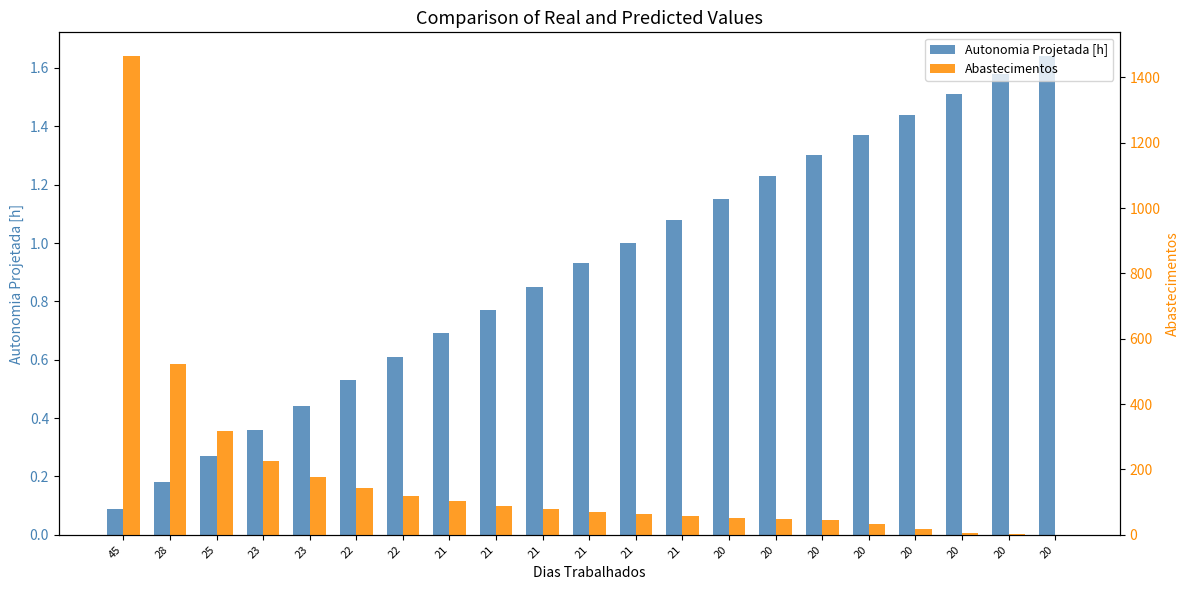

Reading left to right, transcribe all the data shown in this chart.

Autonomia Projetada [h]: 45=0.1	28=0.2	25=0.3	23=0.4	23=0.4	22=0.5	22=0.6	21=0.7	21=0.8	21=0.8	21=0.9	21=1.0	21=1.1	20=1.1	20=1.2	20=1.3	20=1.4	20=1.4	20=1.5	20=1.6	20=1.6
Abastecimentos: 45=1465.0	28=524.0	25=319.0	23=227.0	23=176.0	22=143.0	22=120.0	21=102.0	21=89.0	21=79.0	21=70.0	21=63.0	21=57.0	20=52.0	20=48.0	20=44.0	20=34.0	20=17.0	20=6.0	20=2.0	20=0.0